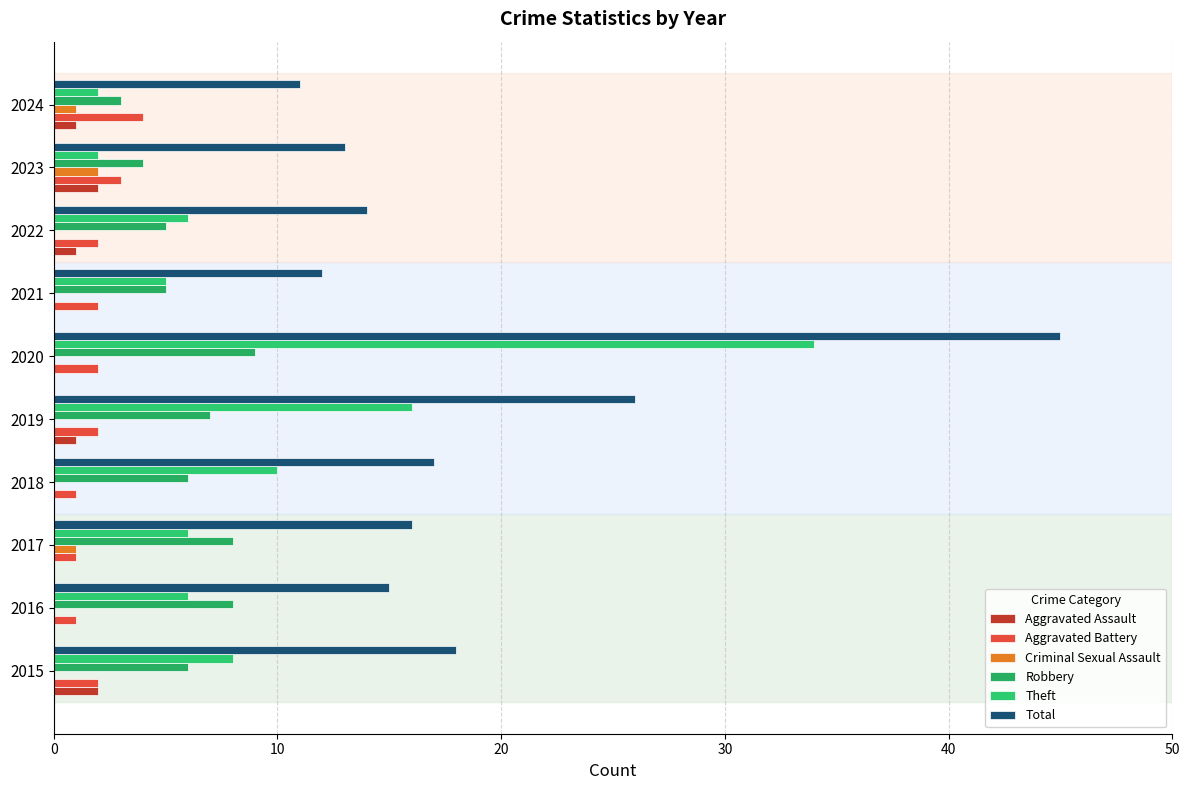

At how many categories does at least one series exceed 3?

10